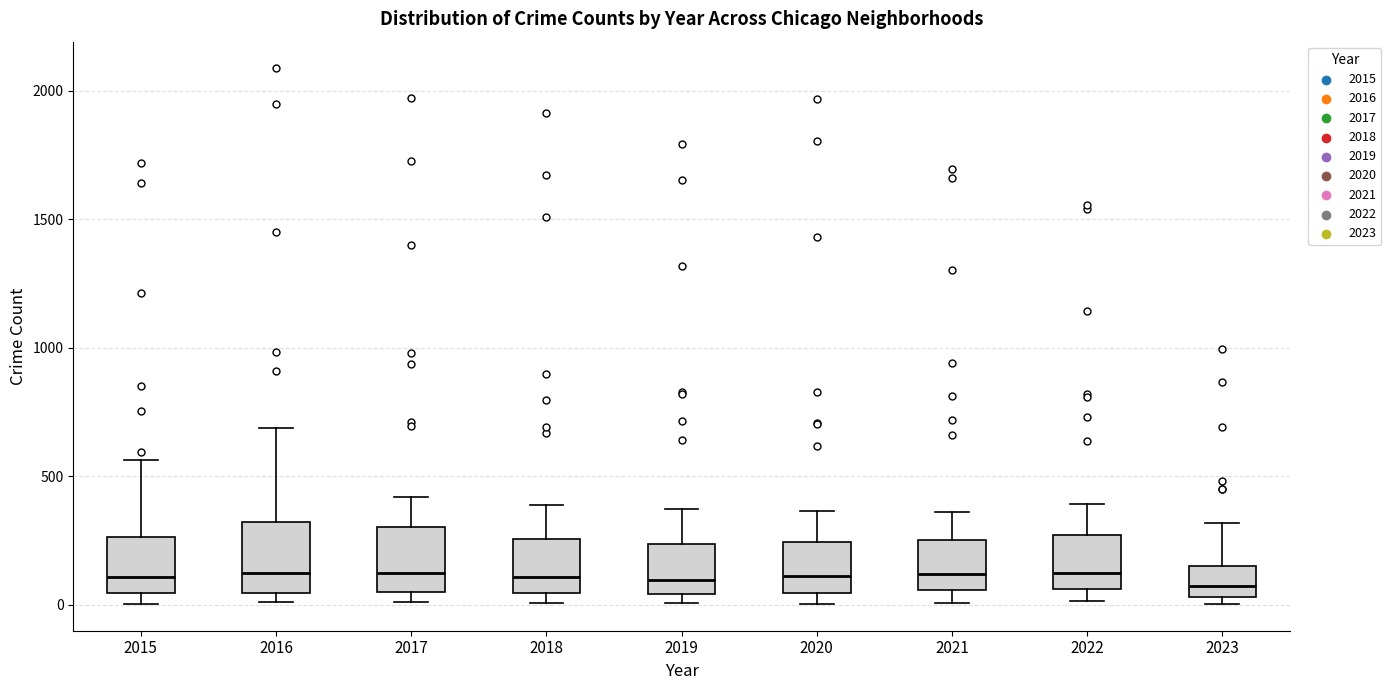

Reading left to right, transcribe this box plot: for each box, give where its median line is, the range the box spans, and where its two whiskers end, as read against the y-axis. The values are not printed on the chart, so give them approximately, as read against the axis.

2015: median 100, box 50 to 250, whiskers 0 to 550
2016: median 150, box 50 to 300, whiskers 0 to 700
2017: median 100, box 50 to 300, whiskers 0 to 400
2018: median 100, box 50 to 250, whiskers 0 to 400
2019: median 100, box 50 to 250, whiskers 0 to 400
2020: median 100, box 50 to 250, whiskers 0 to 350
2021: median 100, box 50 to 250, whiskers 0 to 350
2022: median 100, box 50 to 250, whiskers 0 to 400
2023: median 100, box 50 to 150, whiskers 0 to 300